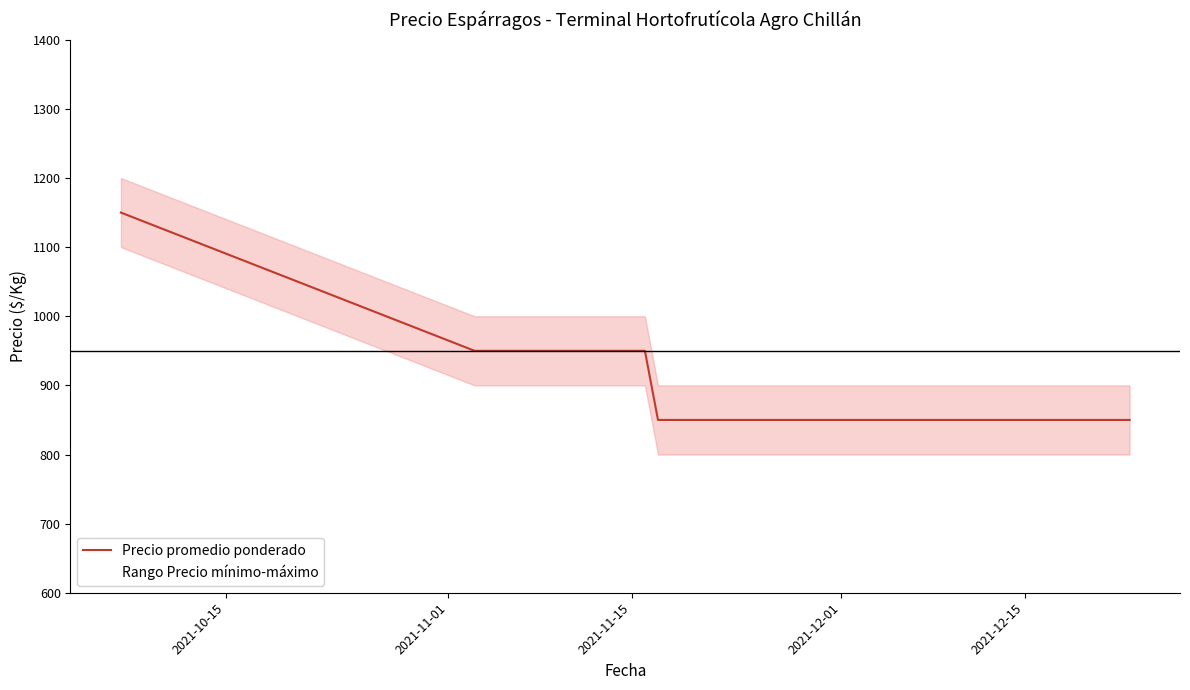

What is the lowest value of the Precio promedio ponderado series?

850